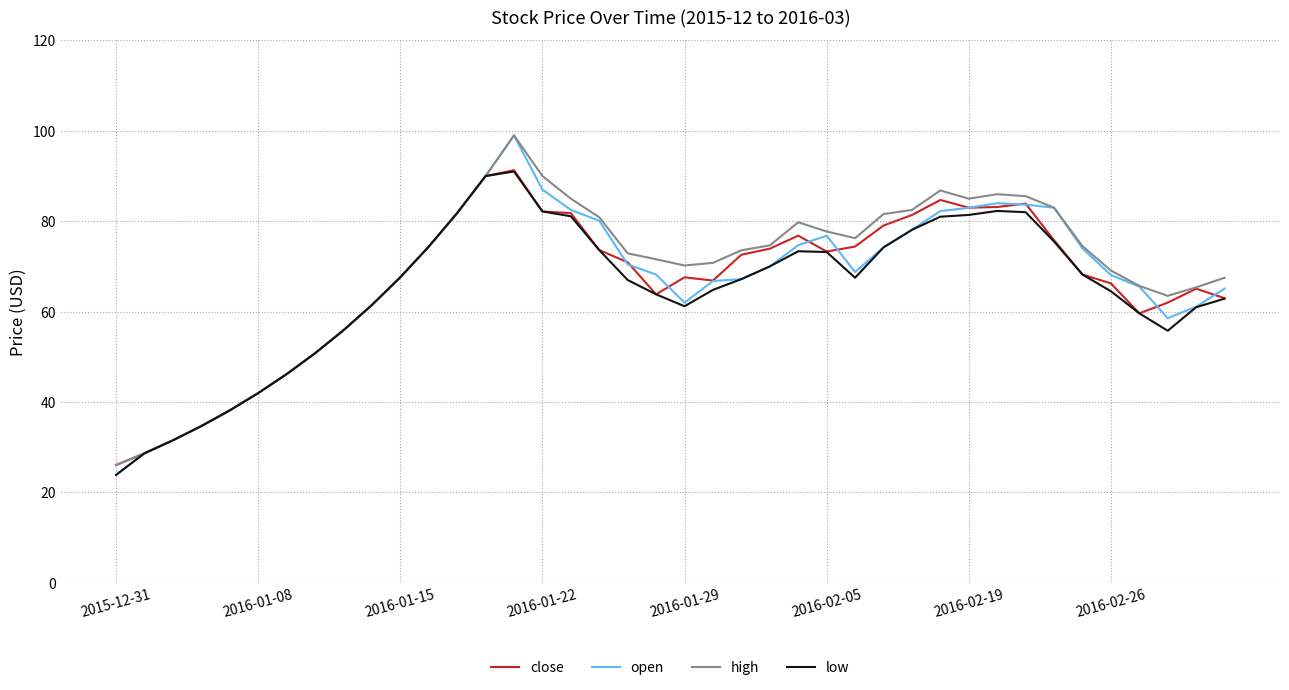

Which series has the largest range (max minus min)?

open